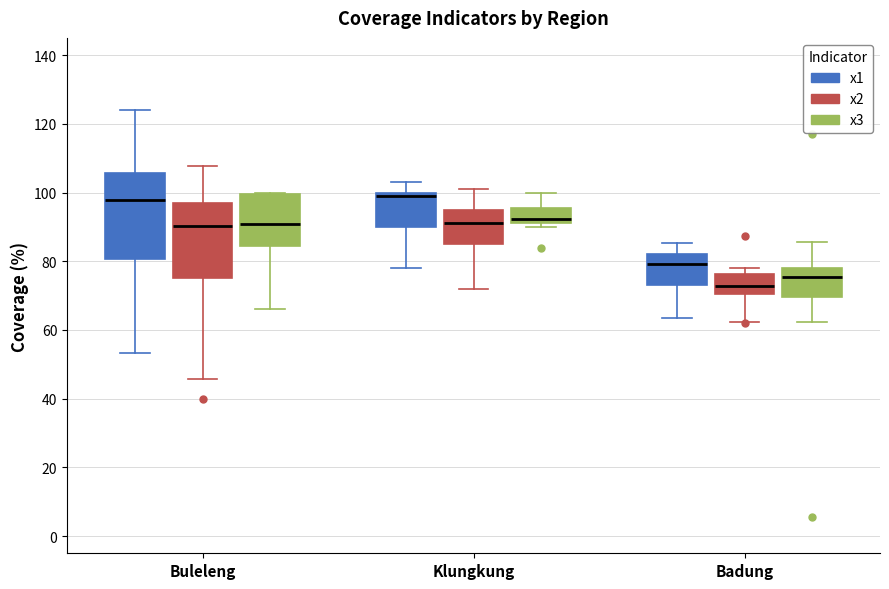

Reading left to right, read every box against the y-axis: the position of its median line, the range the box covers, and the ends of its whiskers. The values are not printed on the chart, so give them approximately, as read against the axis.

Buleleng (x1): median 98, box 80 to 106, whiskers 54 to 124
Buleleng (x2): median 90, box 76 to 96, whiskers 46 to 108
Buleleng (x3): median 90, box 84 to 100, whiskers 66 to 100
Klungkung (x1): median 100 (just below the box's upper edge), box 90 to 100, whiskers 78 to 104
Klungkung (x2): median 92, box 86 to 96, whiskers 72 to 102
Klungkung (x3): median 92 (just above the box's lower edge), box 92 to 96, whiskers 90 to 100
Badung (x1): median 80, box 74 to 82, whiskers 64 to 86
Badung (x2): median 72, box 70 to 76, whiskers 62 to 78
Badung (x3): median 76, box 70 to 78, whiskers 62 to 86